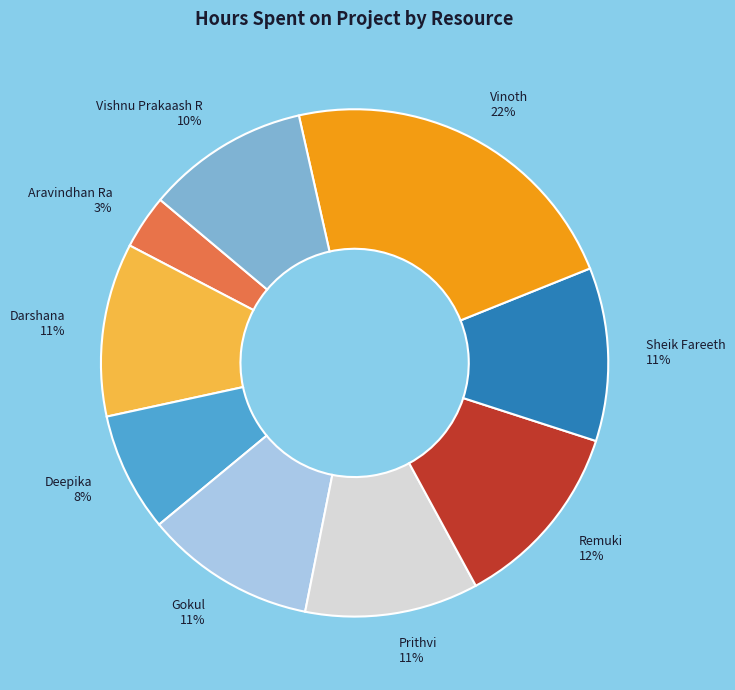

Is the sum of Remuki and Vinoth greater than half?

No